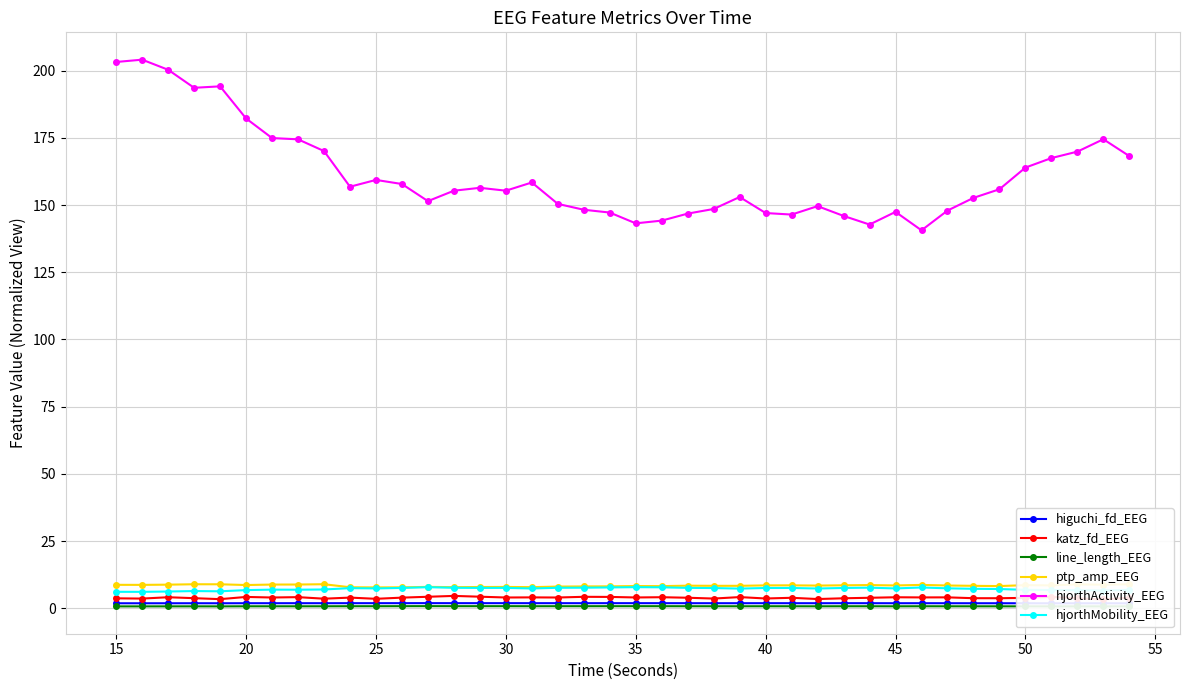

What is the minimum value for hjorthActivity_EEG?

140.6